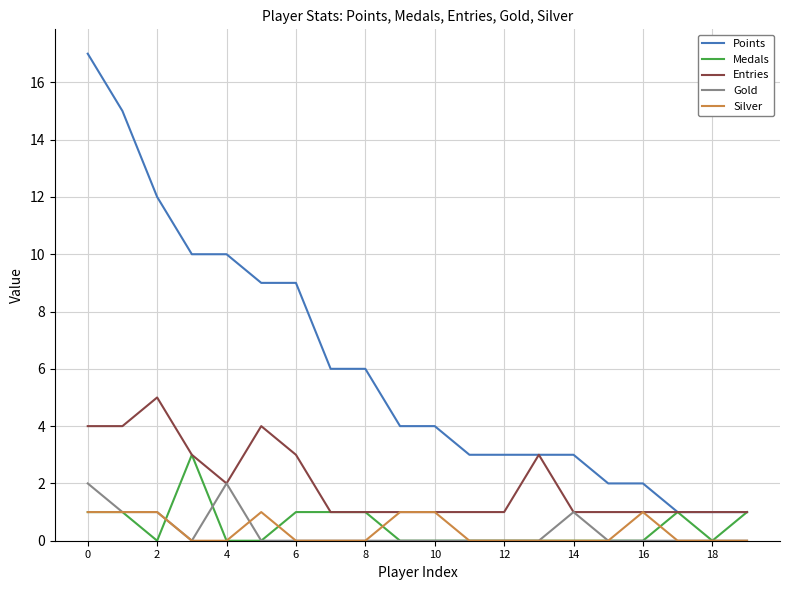

Rank the series by their maximum value, from highest to lowest.

Points, Entries, Medals, Gold, Silver